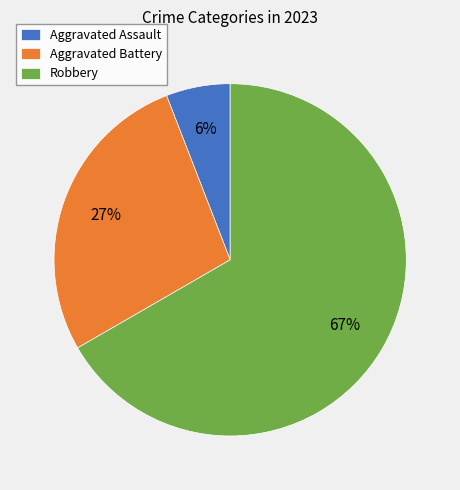

Which slice is the largest?

Robbery